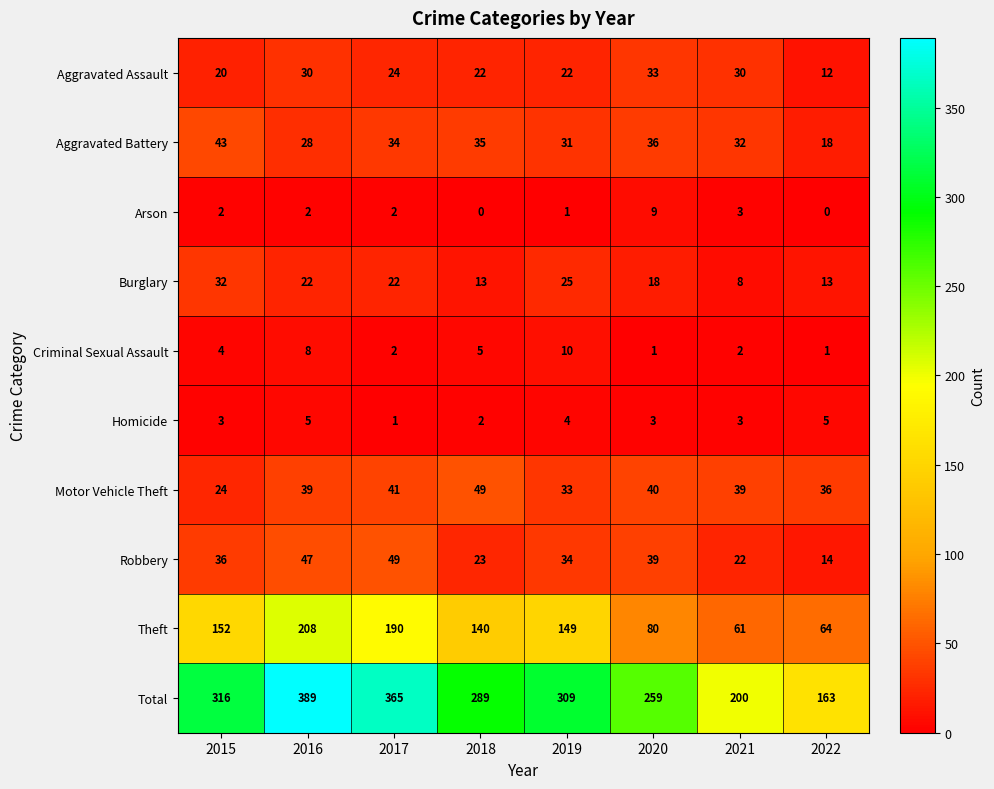

What is the spread (max minus min) of values at 2020?

258